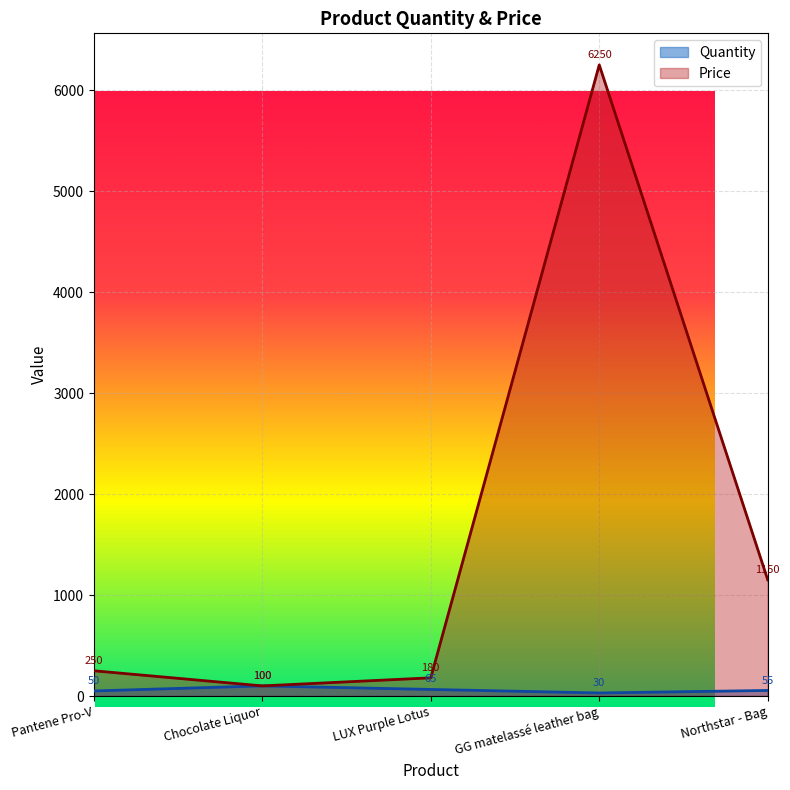

True or false: Price and Quantity cross at least once.

False